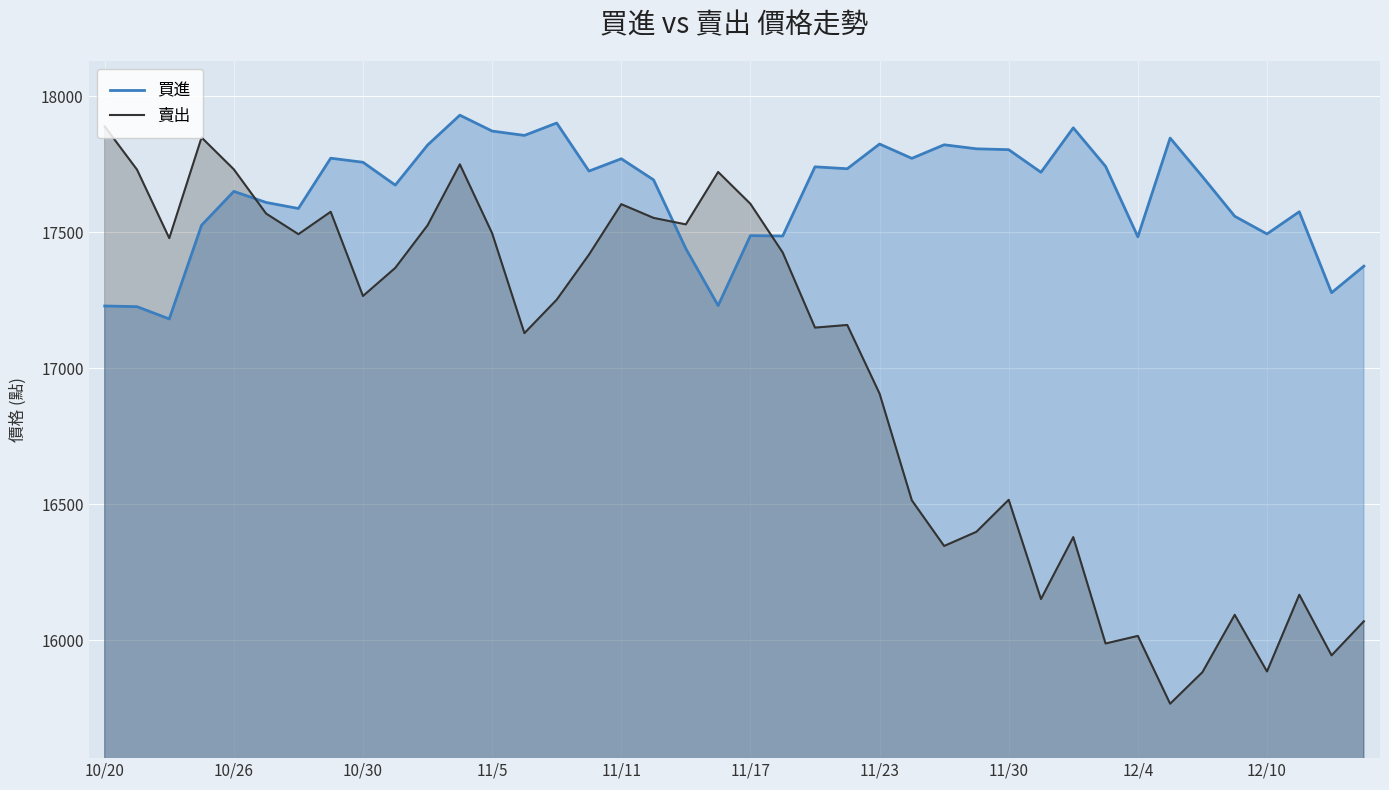

Which series has the largest total across all categories?

買進